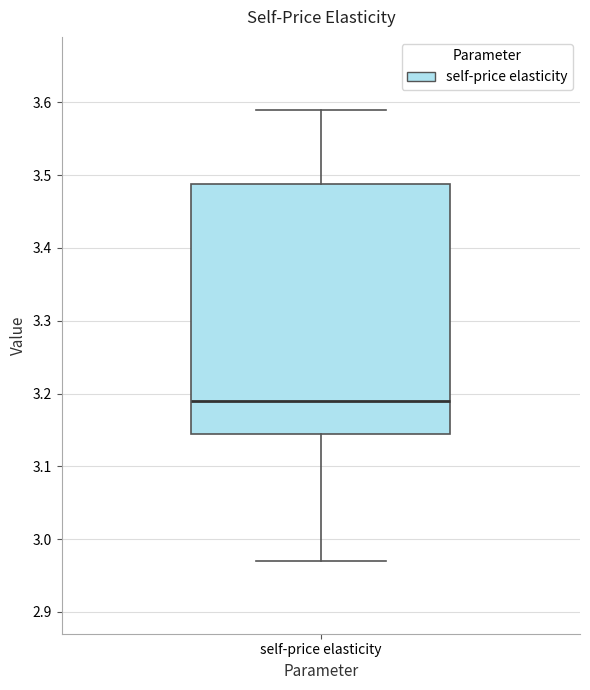

Where is the lower edge of the box for self-price elasticity on the y-axis? The values are not printed on the chart, so give them approximately, as read against the axis.

3.15